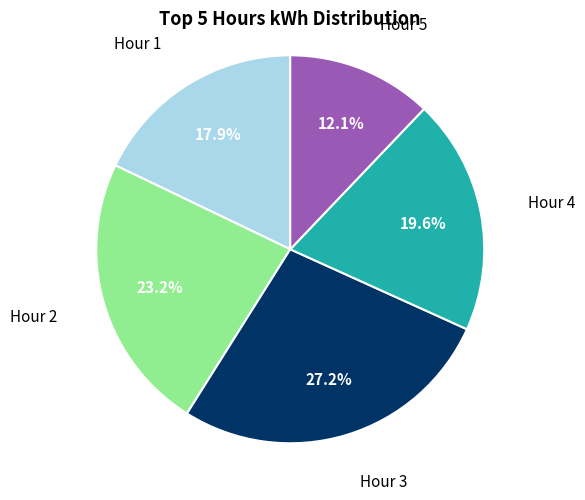

Is there any slice that represents more than half of the pie?

No